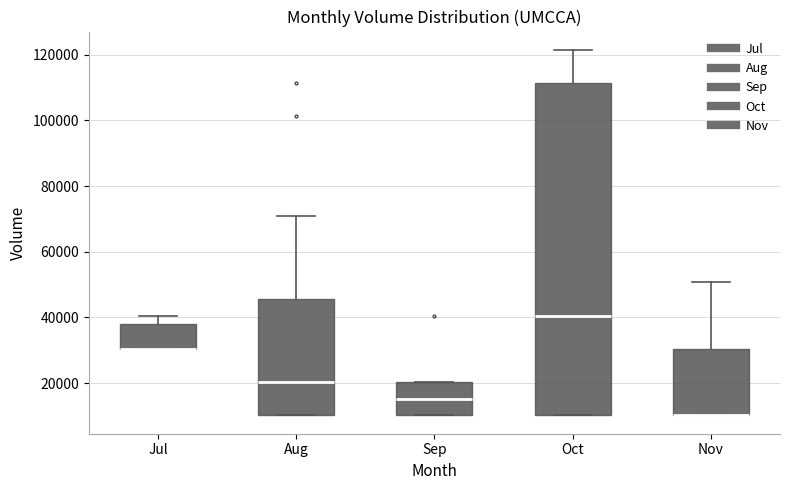

Reading left to right, read every box against the y-axis: the position of its median line, the range the box covers, and the ends of its whiskers. The values are not printed on the chart, so give them approximately, as read against the axis.

Jul: median 30000 (drawn on the box's lower edge), box 30000 to 38000, whiskers 30000 to 40000
Aug: median 20000, box 10000 to 46000, whiskers 10000 to 70000
Sep: median 16000, box 10000 to 20000, whiskers 10000 to 20000
Oct: median 40000, box 10000 to 112000, whiskers 10000 to 122000
Nov: median 10000 (drawn on the box's lower edge), box 10000 to 30000, whiskers 10000 to 50000